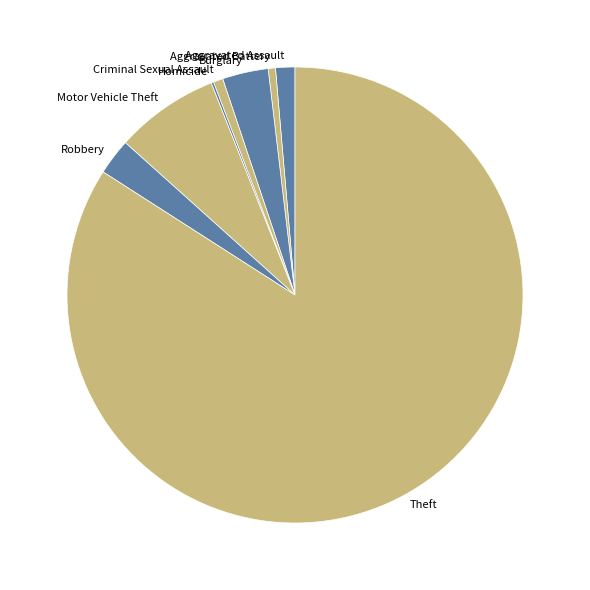

Which category accounts for the majority?

Theft